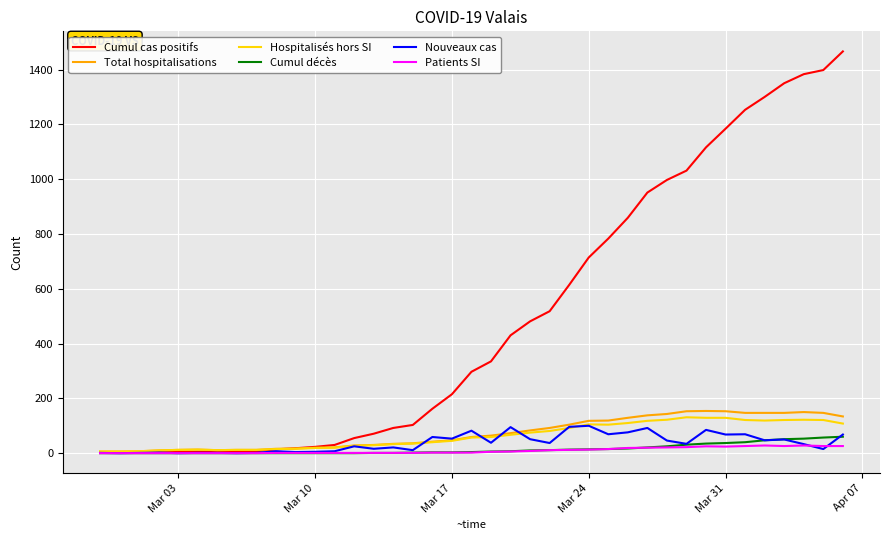

What are all the series names shown in the legend?

Cumul cas positifs, Total hospitalisations, Hospitalisés hors SI, Cumul décès, Nouveaux cas, Patients SI